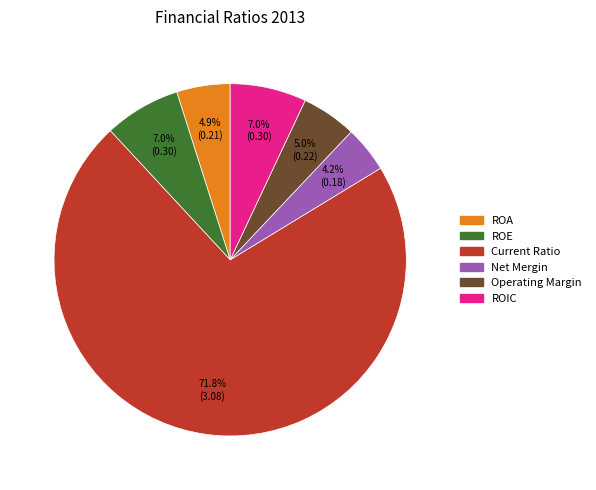

Is there any slice that represents more than half of the pie?

Yes